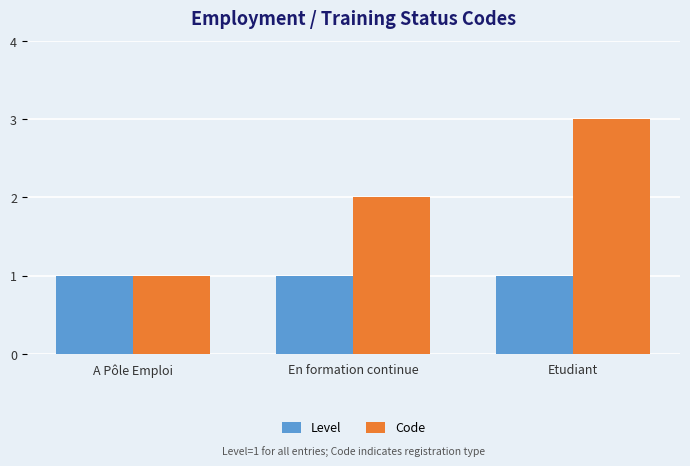

What position from the right is Etudiant?

1